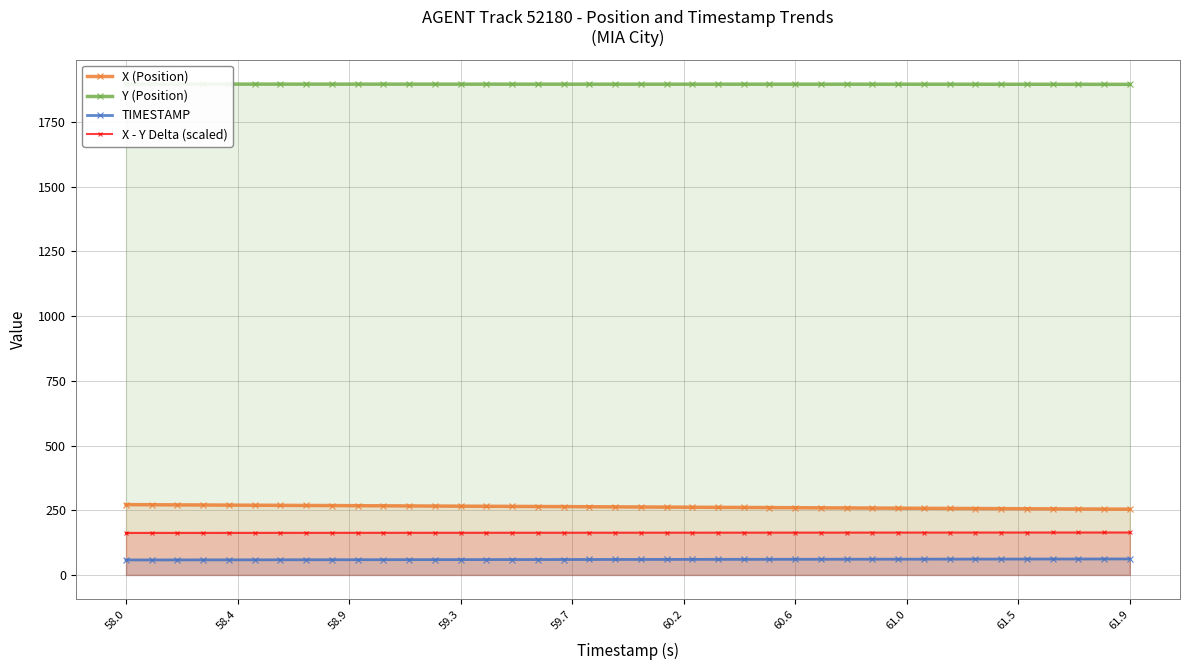

What is the minimum value for X (Position)?

254.2